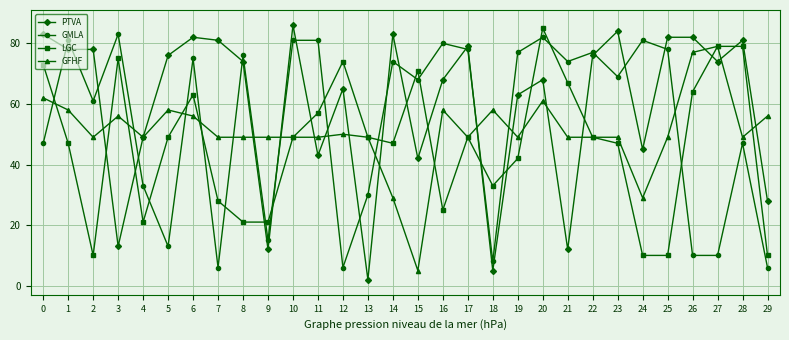

At which category does GMLA reach its first local valley?

2